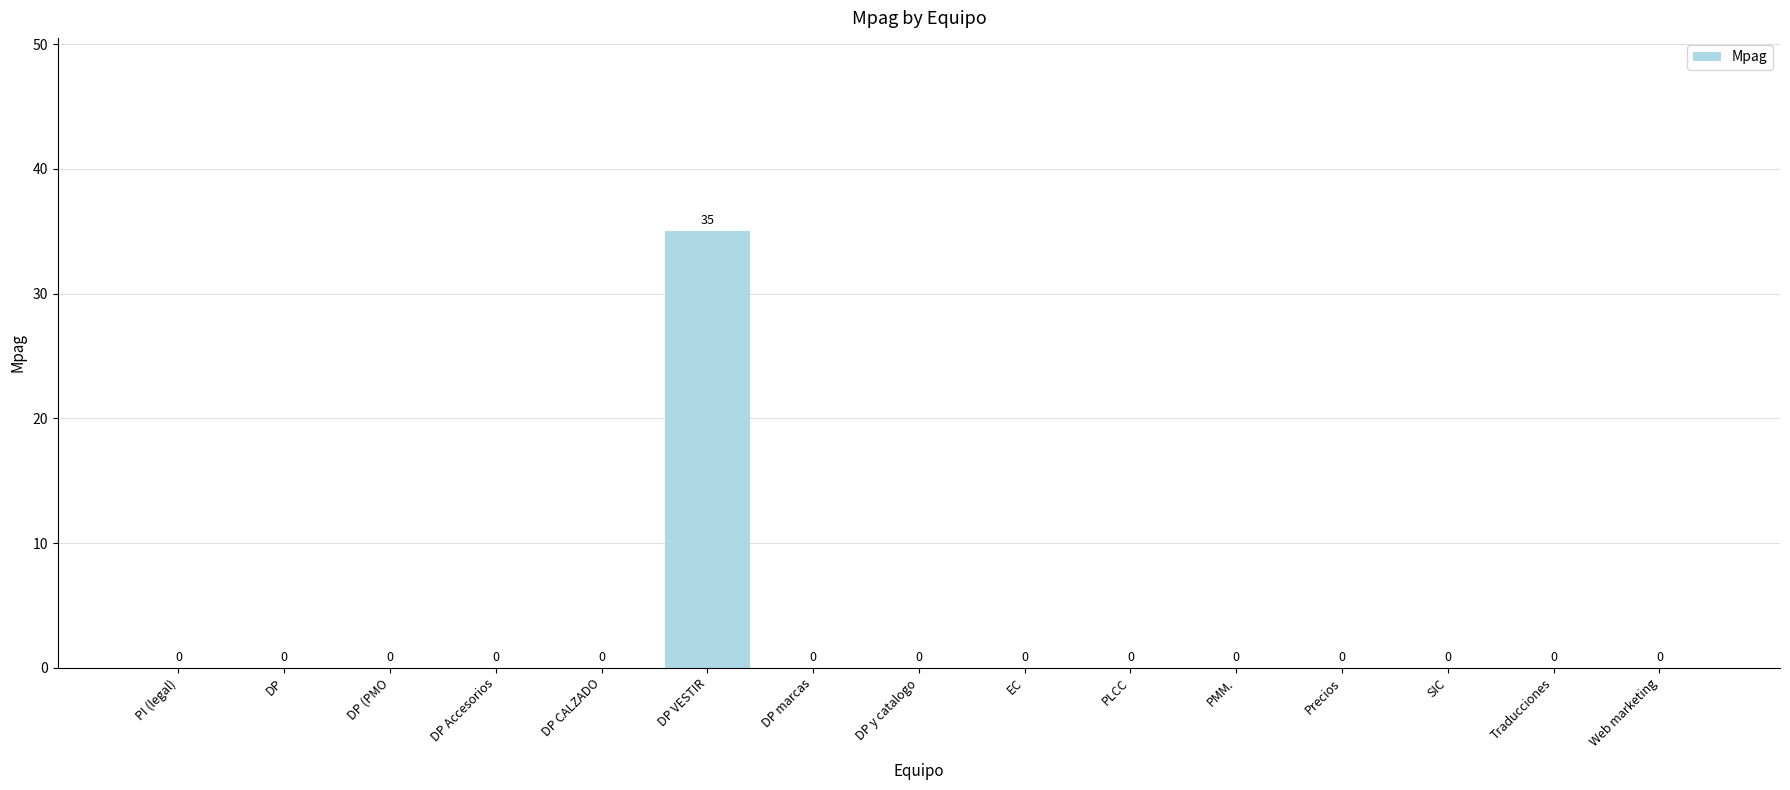

Reading right to left, extract all data points from this chart.

Web marketing=0	Traducciones=0	SIC=0	Precios=0	PMM.=0	PLCC=0	EC=0	DP y catalogo=0	DP marcas=0	DP VESTIR=35	DP CALZADO=0	DP Accesorios=0	DP (PMO=0	DP=0	PI (legal)=0